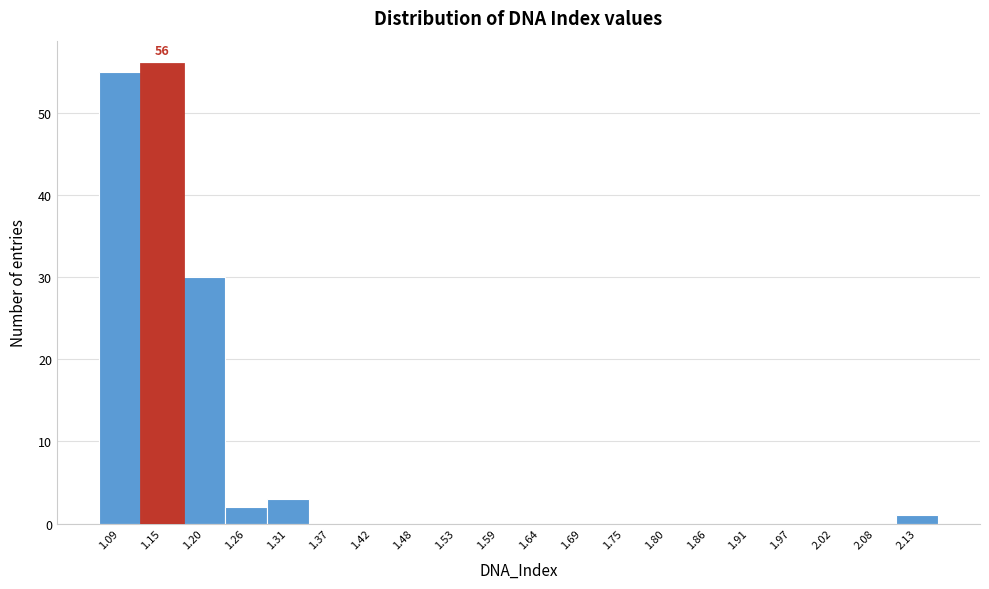

Which range on the x-axis has the tallest bar?

1.12 to 1.18